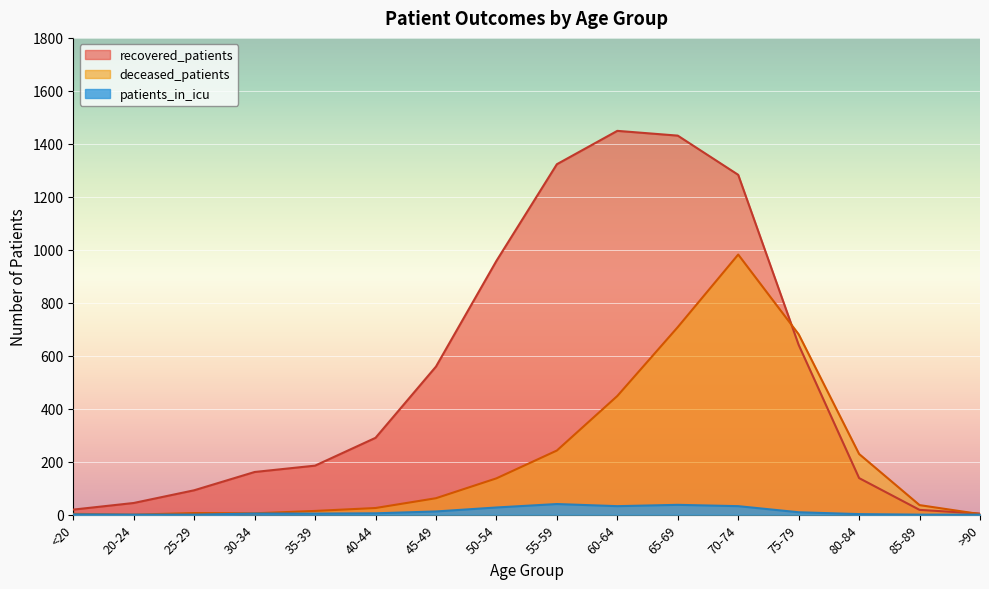

What is the label of the 5th point from the left?

35-39